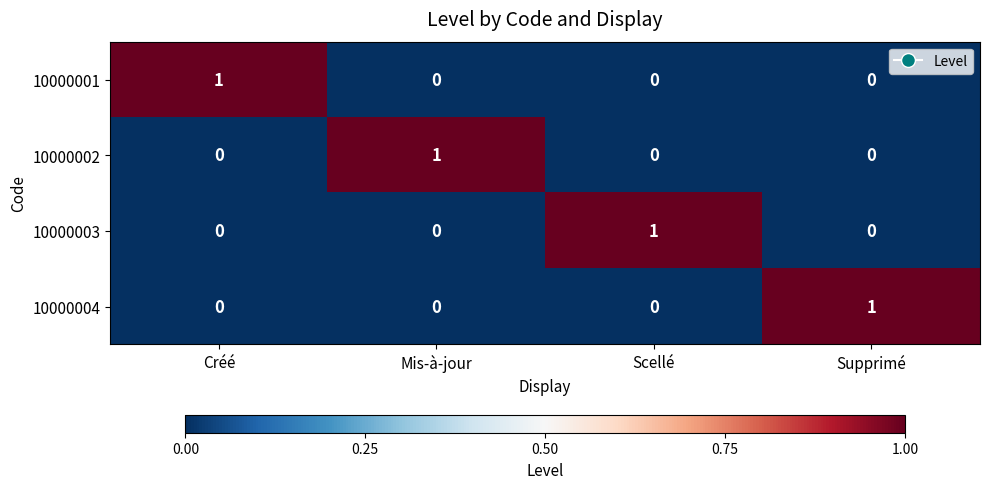

True or false: 10000002 has a value of -1 at Scellé.

False